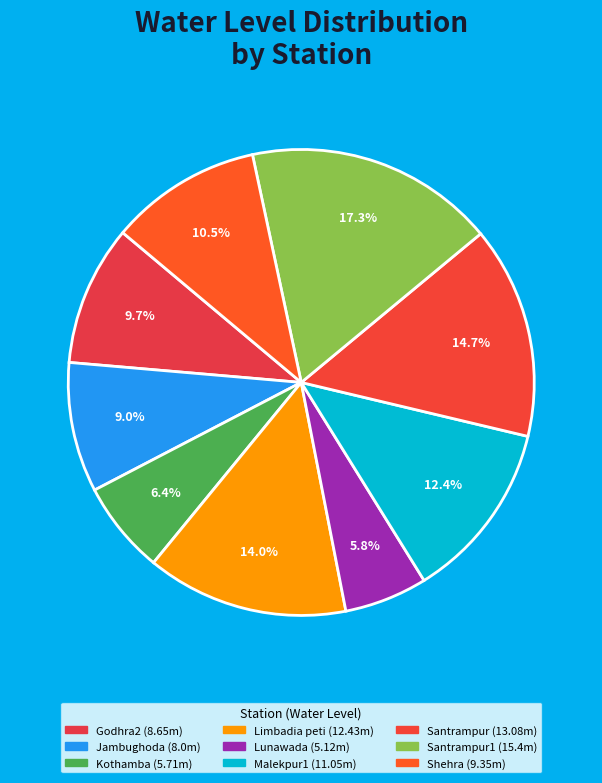

To the nearest percent, what is the average slice percentage?

11%